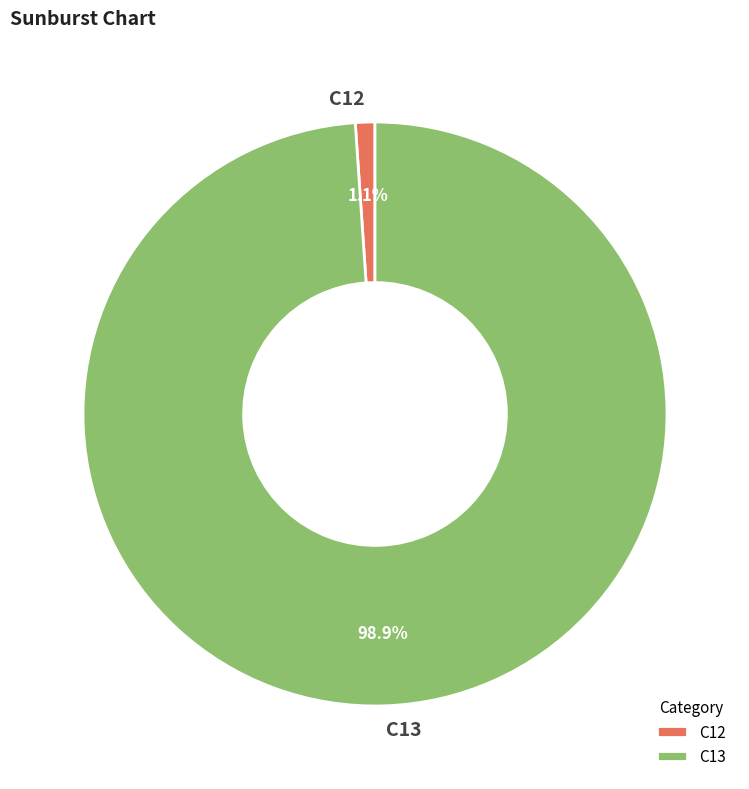

Which slice is the smallest?

C12